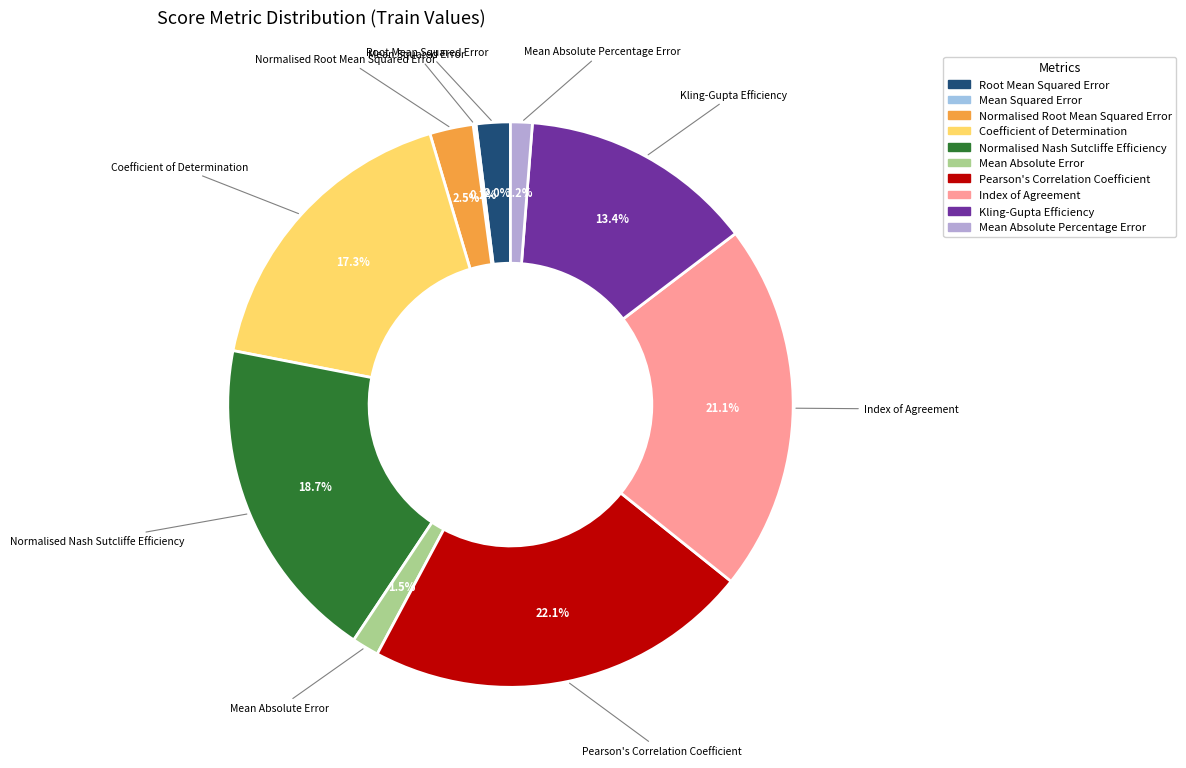

Does Mean Absolute Error account for over 50% of the chart?

No